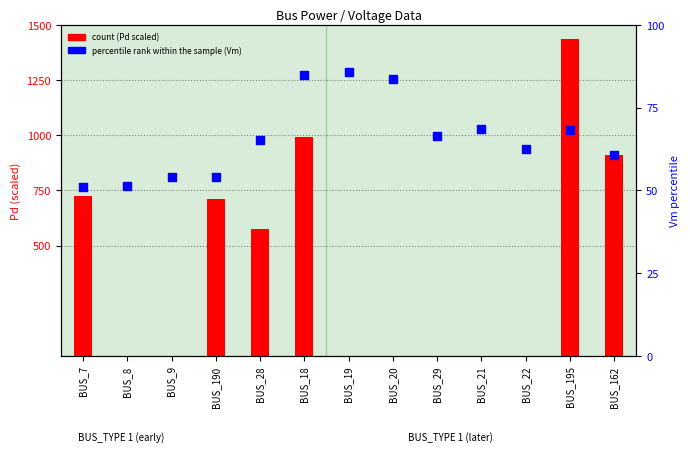

Which series has the largest total across all categories?

count